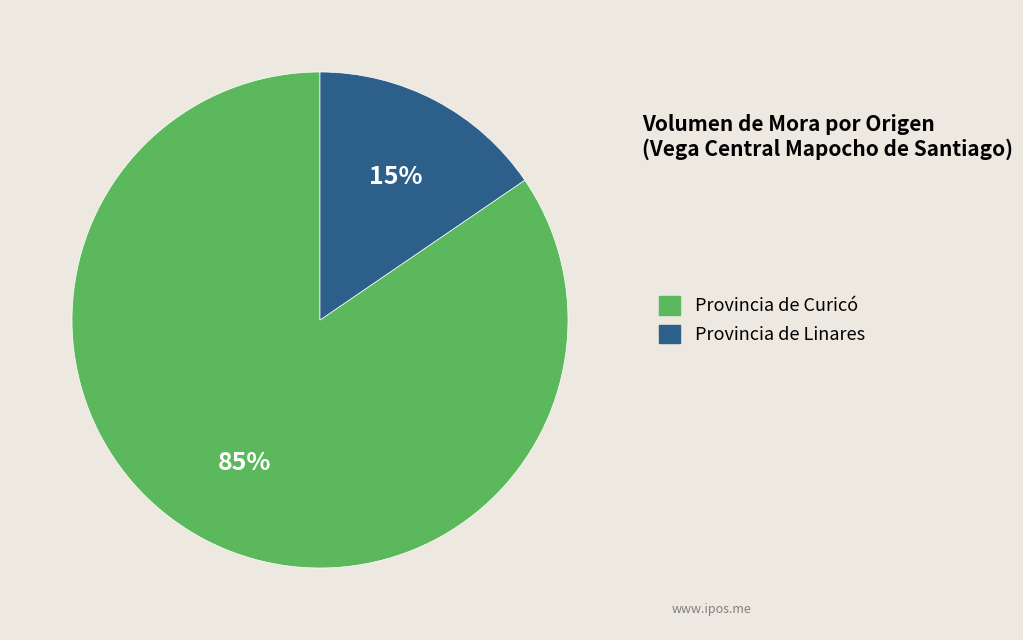

Is there a majority slice in this chart?

Yes